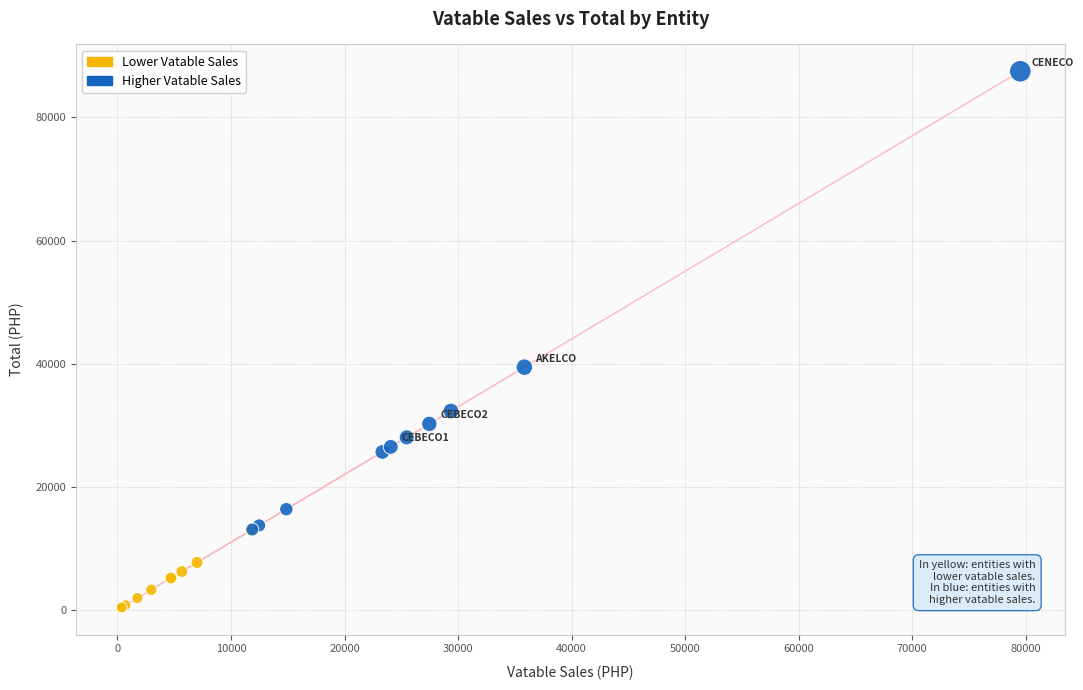

Which series reaches the minimum Y coordinate?

Lower Vatable Sales